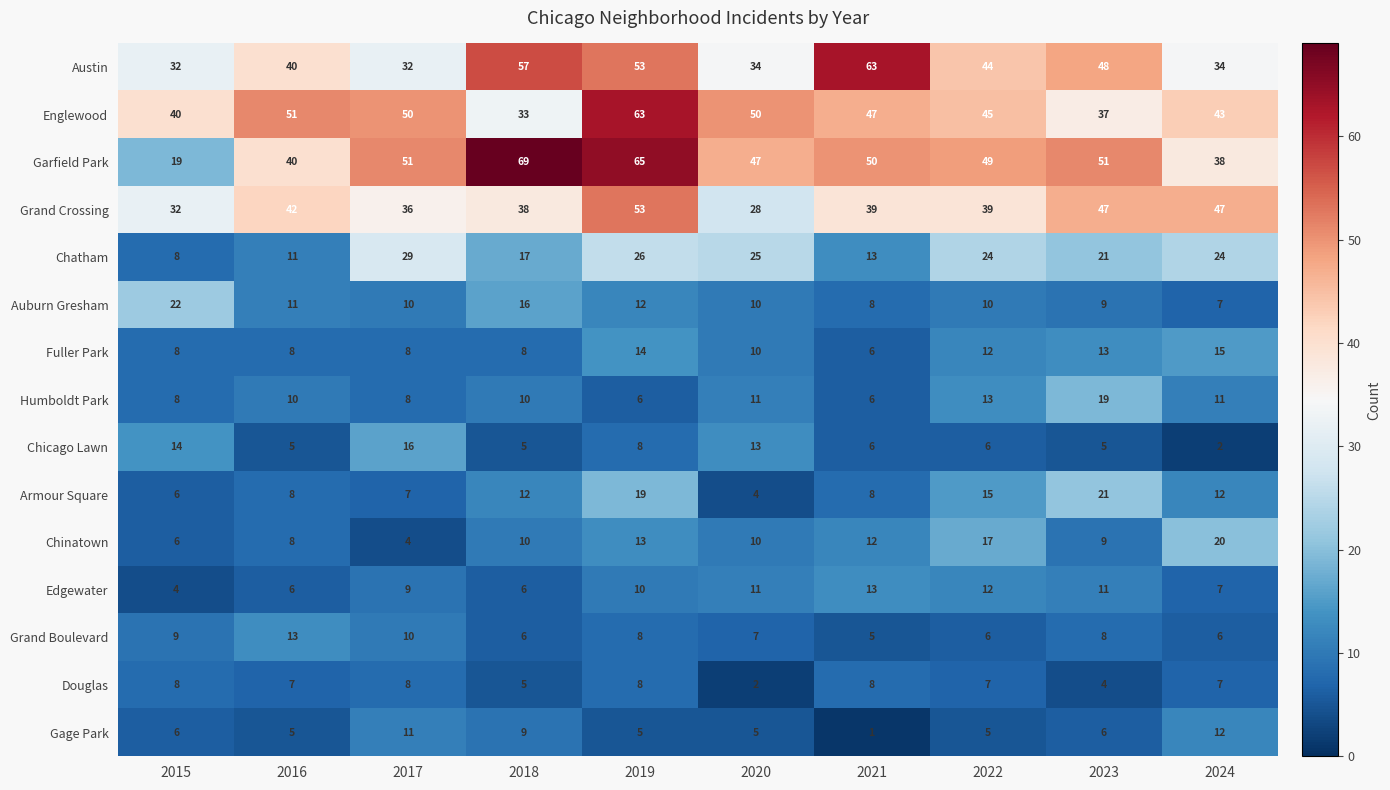

Count the number of data series in this chart.

15